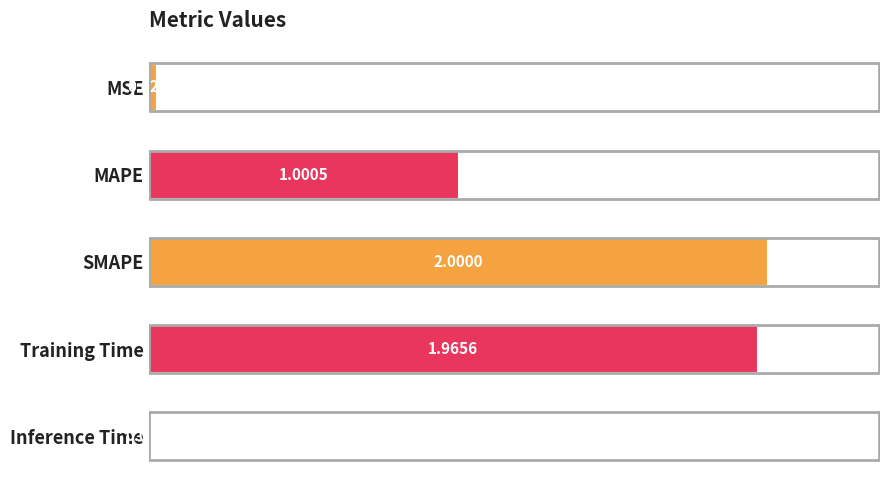

Which category has the highest value across all series?

SMAPE